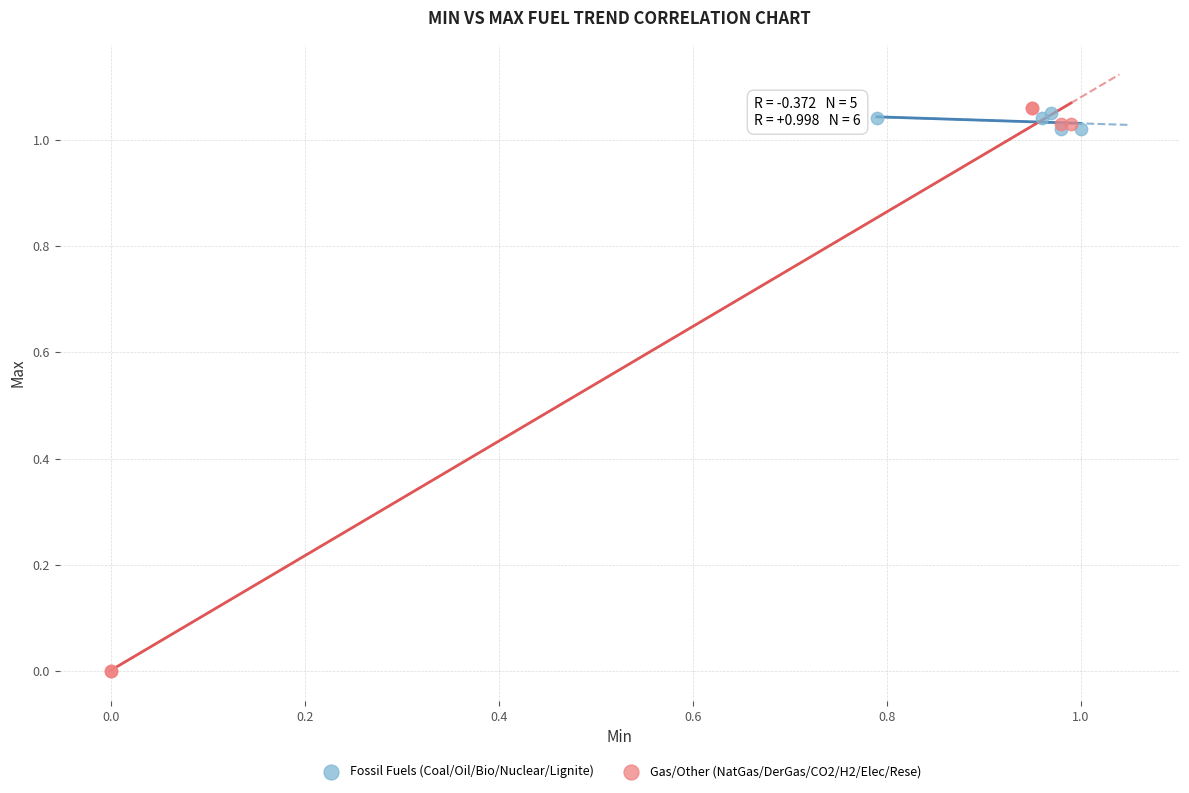

Which series reaches the minimum Y coordinate?

Gas/Other (NatGas/DerGas/CO2/H2/Elec/Rese)